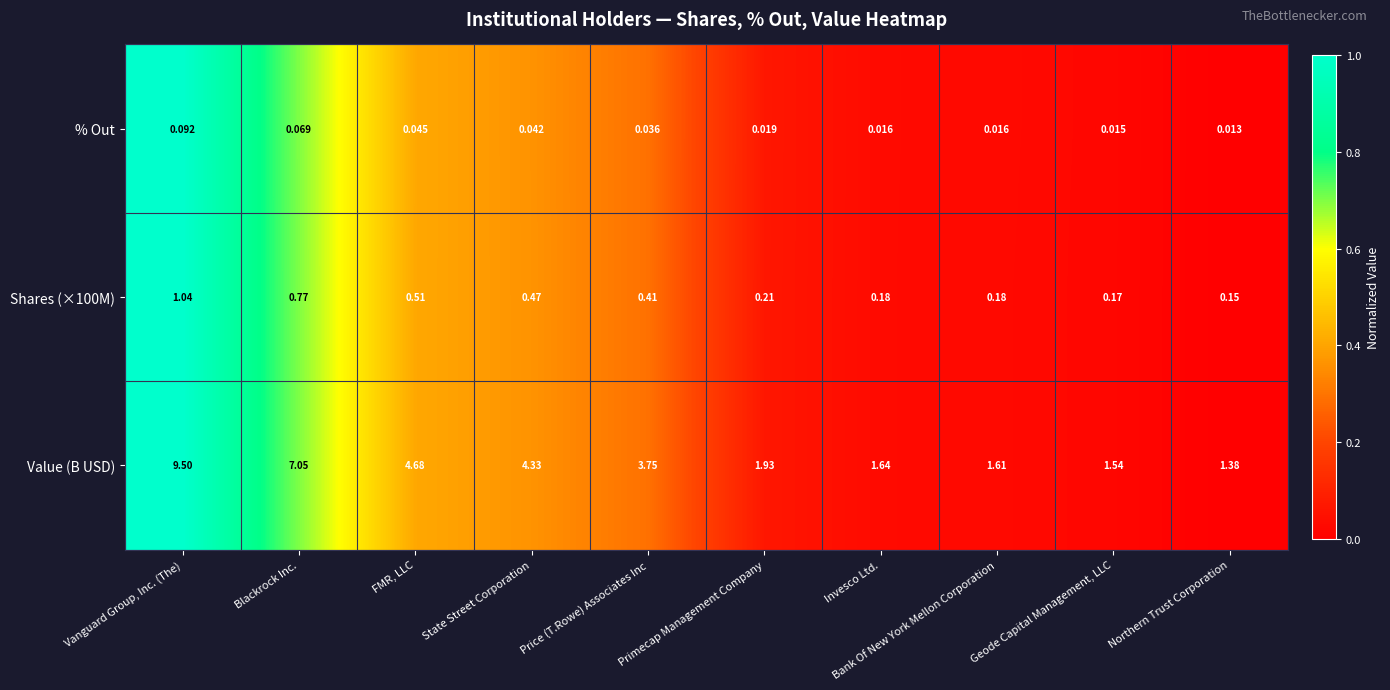

Which category has the lowest value in the % Out series?

Northern Trust Corporation